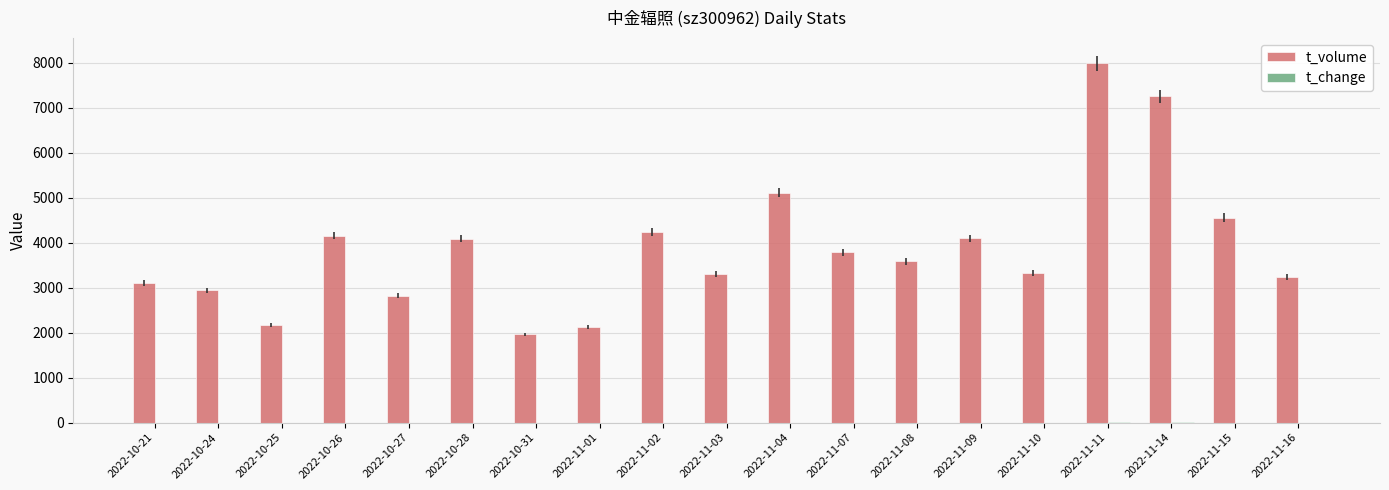

What is the average value of the t_volume series?

3885.7